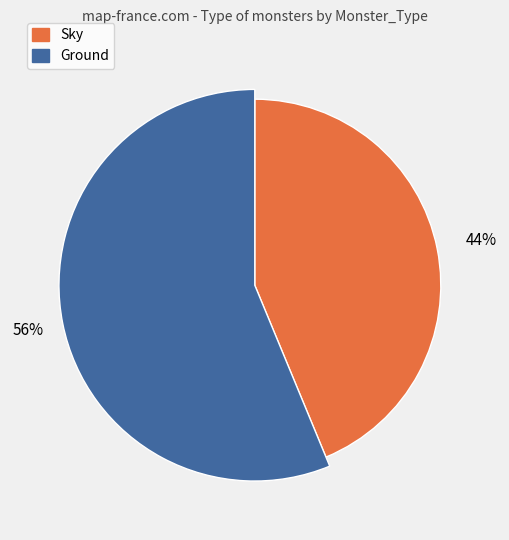

Which slice represents more than half of the pie?

Ground